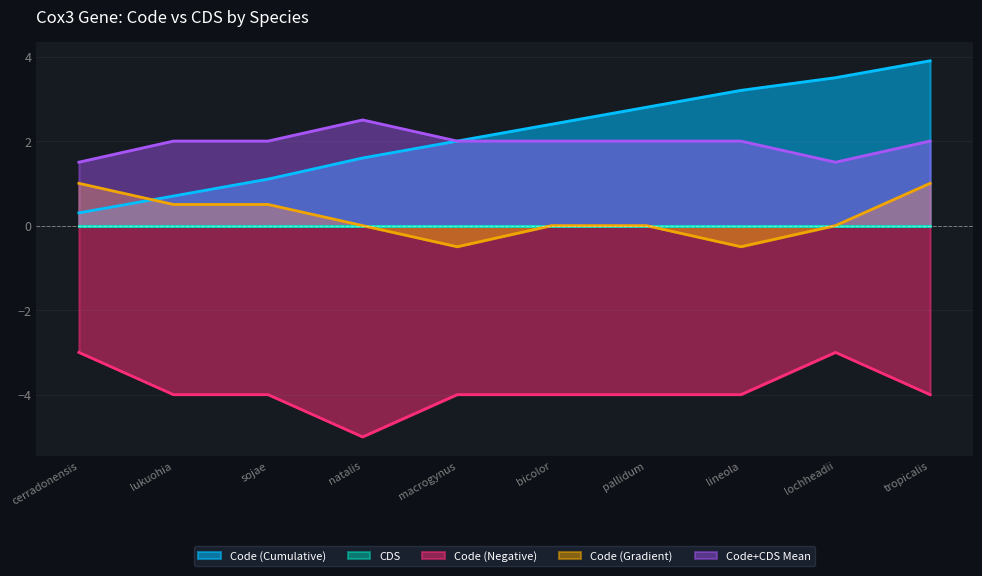

Read the Code (Cumulative) value at macrogynus.

2.0